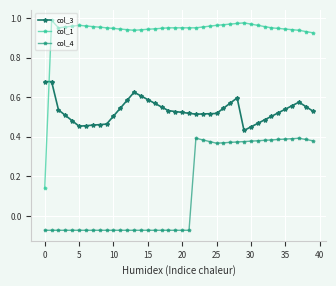

What is the value of the col_1 point at the 11th from the left?

0.9